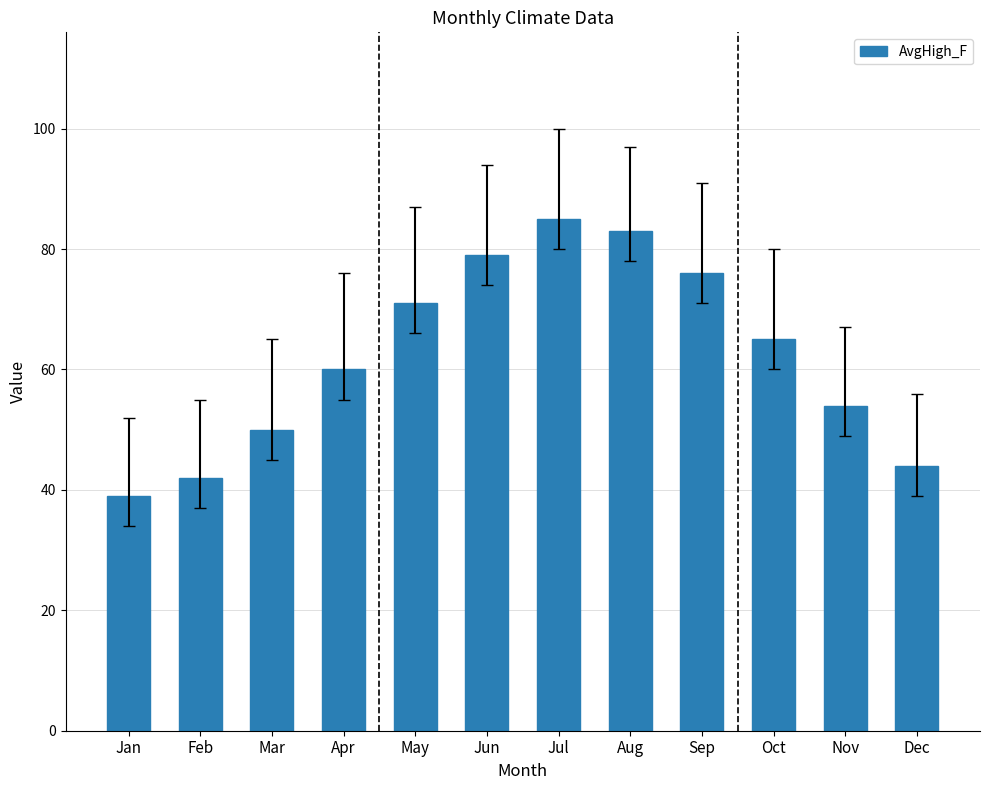

Approximately how many times larger is the value at Nov compared to Jul?

0.6